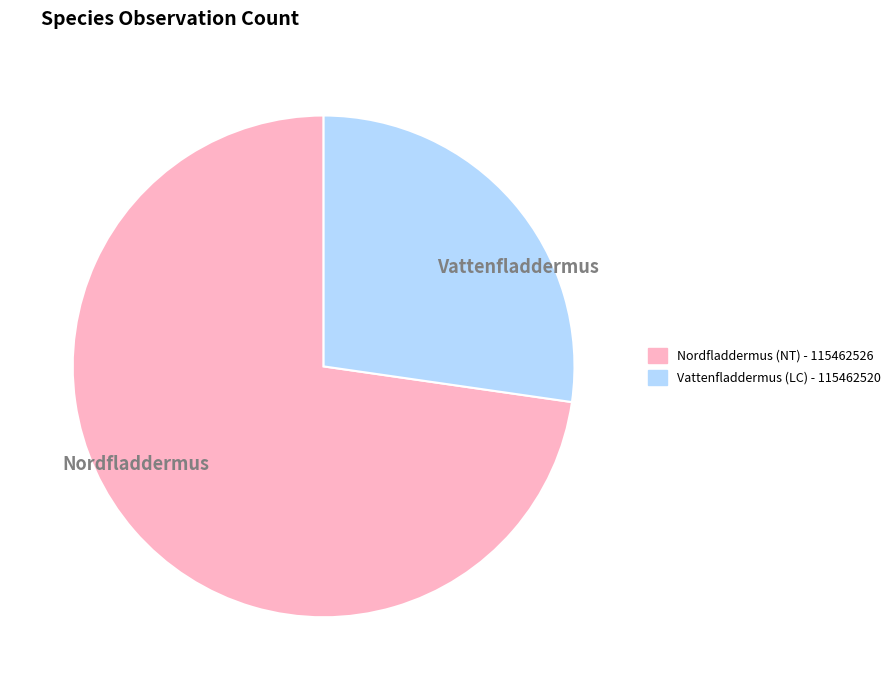

Combined, do Vattenfladdermus and Nordfladdermus account for over 50%?

Yes